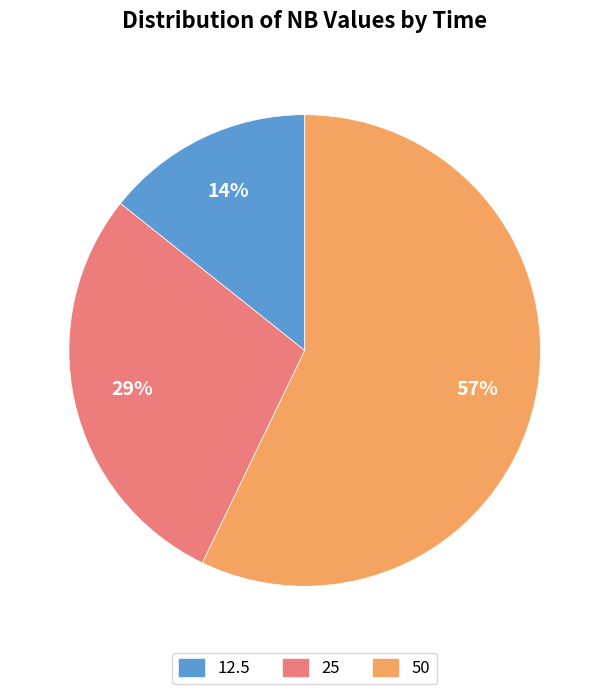

To the nearest percent, what is the average slice percentage?

33%